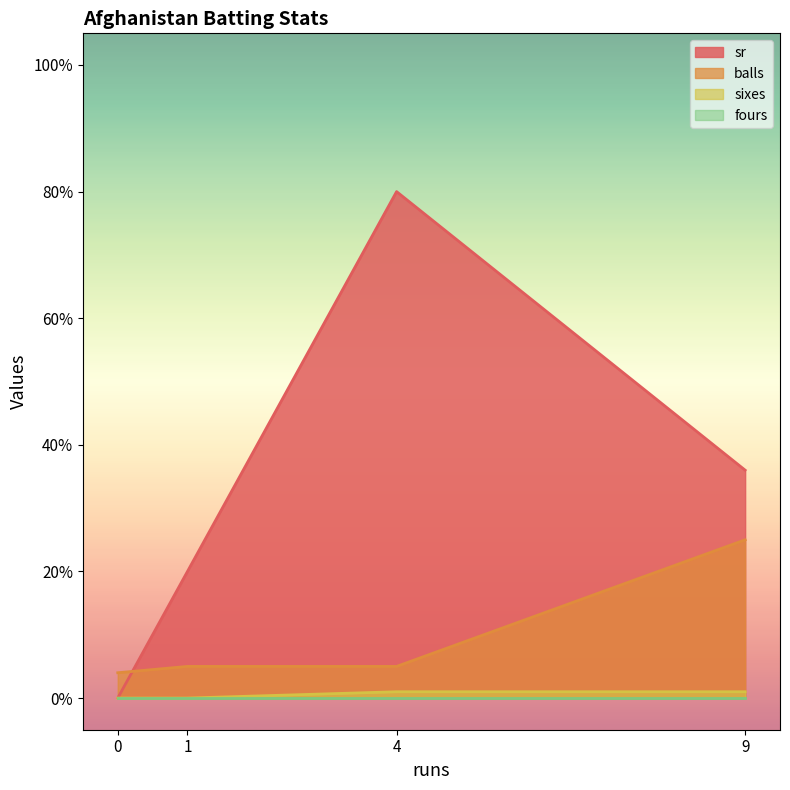

Is the value of balls at 9 greater than the value of sixes at 0?

Yes